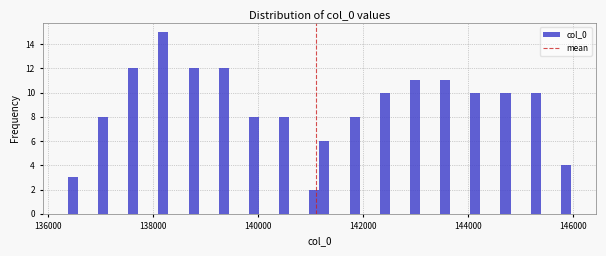

Read against the x-axis, roughly where is the centre of the tallest bar?

138200